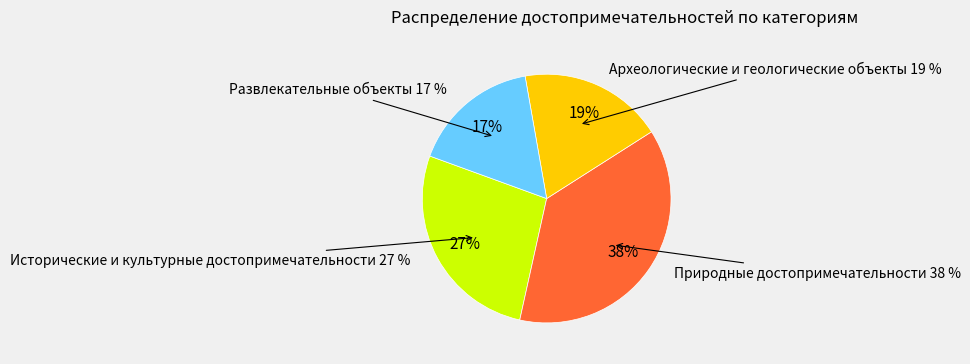

Does Природные достопримечательности represent more than half of the total?

No